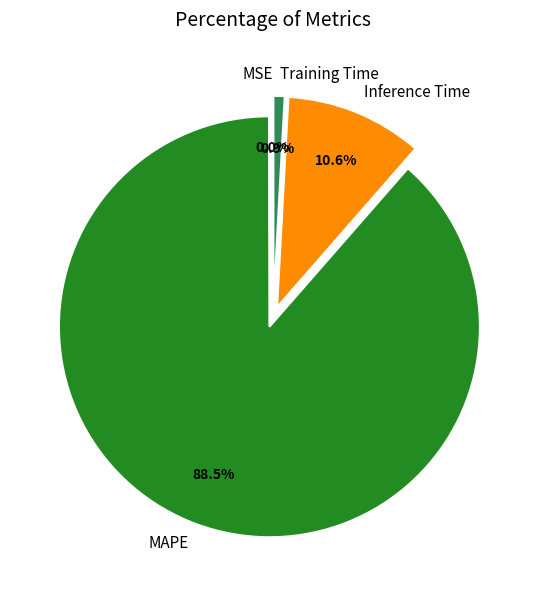

Do Training Time and MAPE together represent more than half of the pie?

Yes